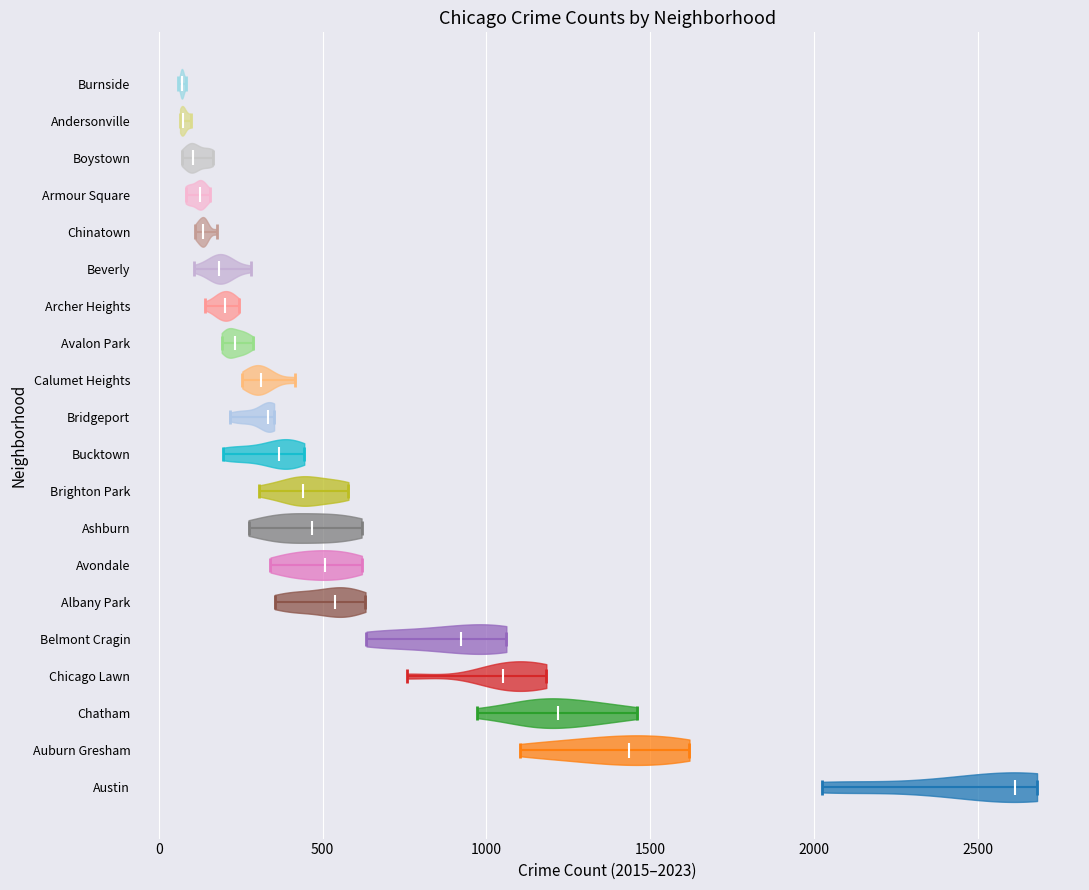

Which violin has the furthest to the right median line?

Austin